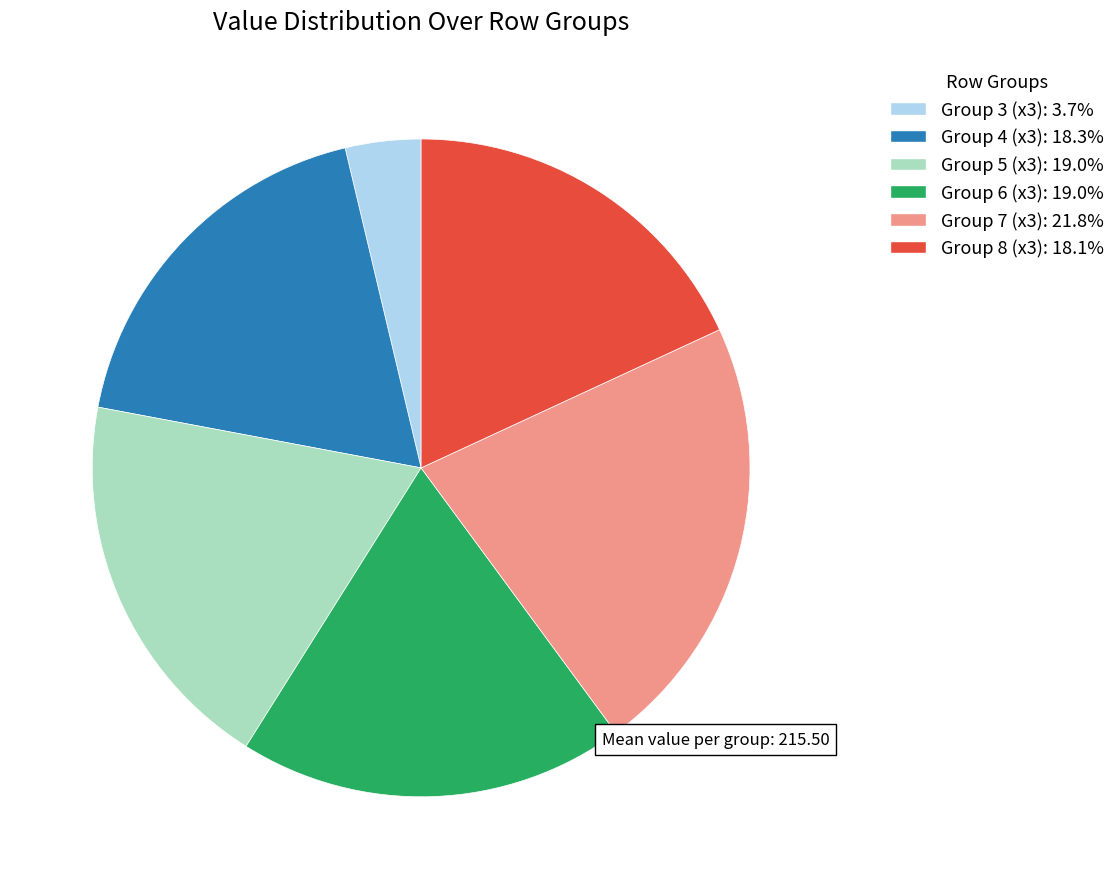

Is there any slice that represents more than half of the pie?

No